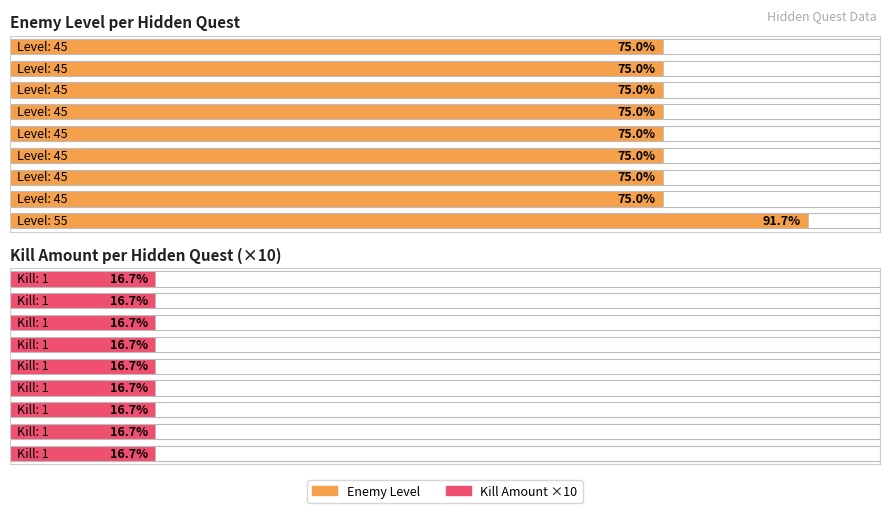

Reading right to left, list all the values displayed in this chart.

enemyLV: Golem=55	Golem=45	Robot=45	Troll=45	SkyDragon=45	Cyclops=45	Skelton=45	Dragon=45	Warg=45
killAmount: Golem=1	Golem=1	Robot=1	Troll=1	SkyDragon=1	Cyclops=1	Skelton=1	Dragon=1	Warg=1